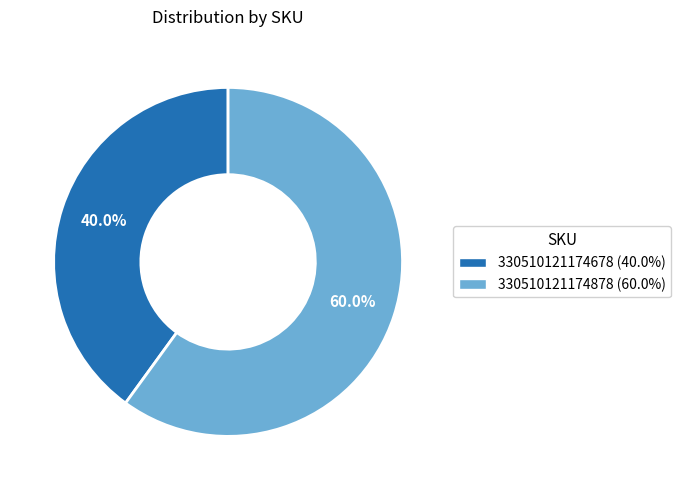

To the nearest percent, what is the difference between the 330510121174678 and 330510121174878 slice percentages?

20%